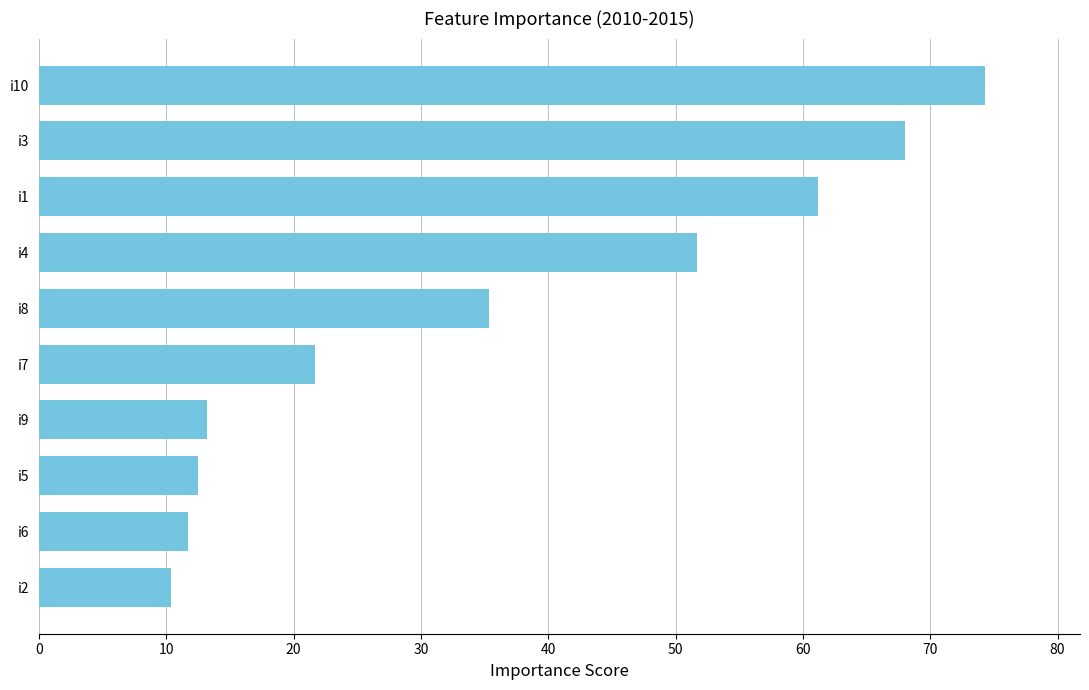

What is the change in value from i9 to i3?

+54.8